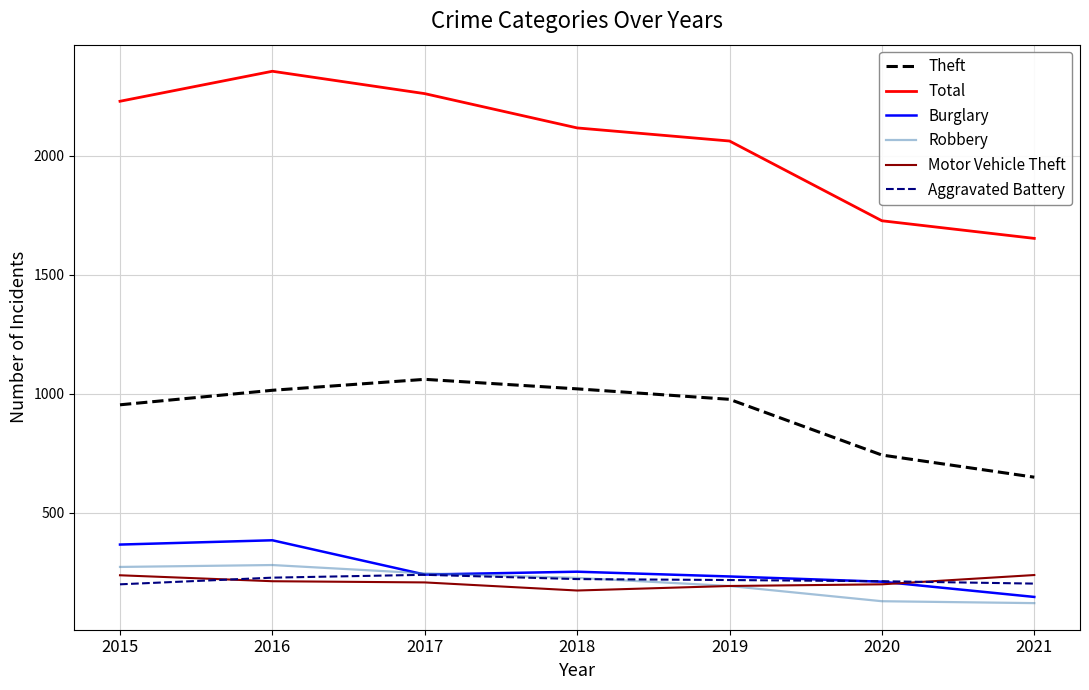

Between 2016 and 2019, which series saw the biggest shift?

Total